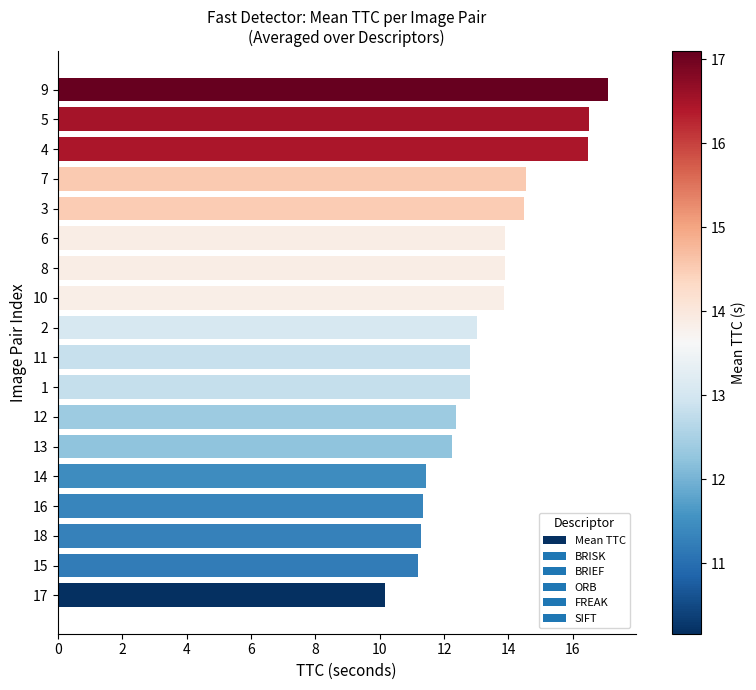

The chart shows a value of 16.7 at 13. True or false?

False